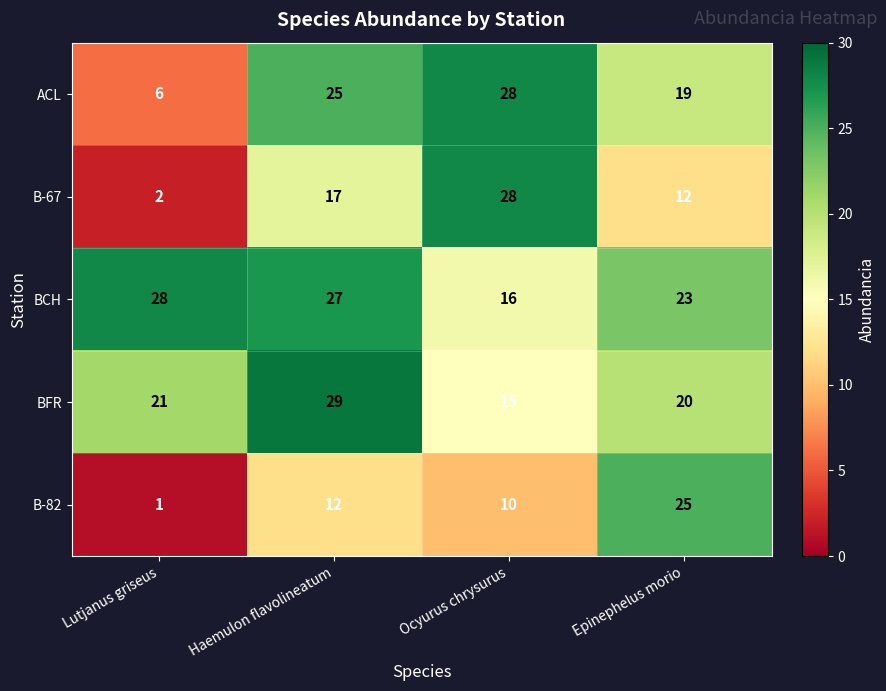

What is the minimum value shown in the chart?

1